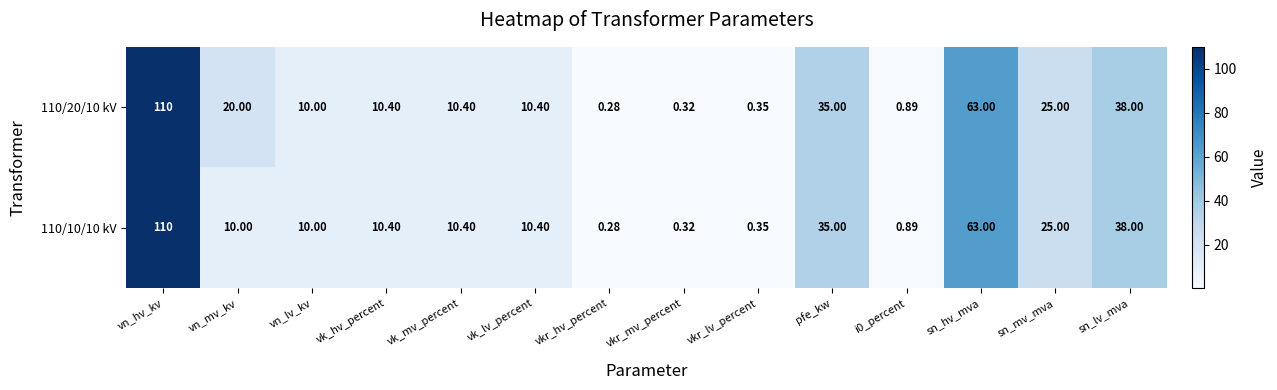

Count the number of categories in the chart.

14